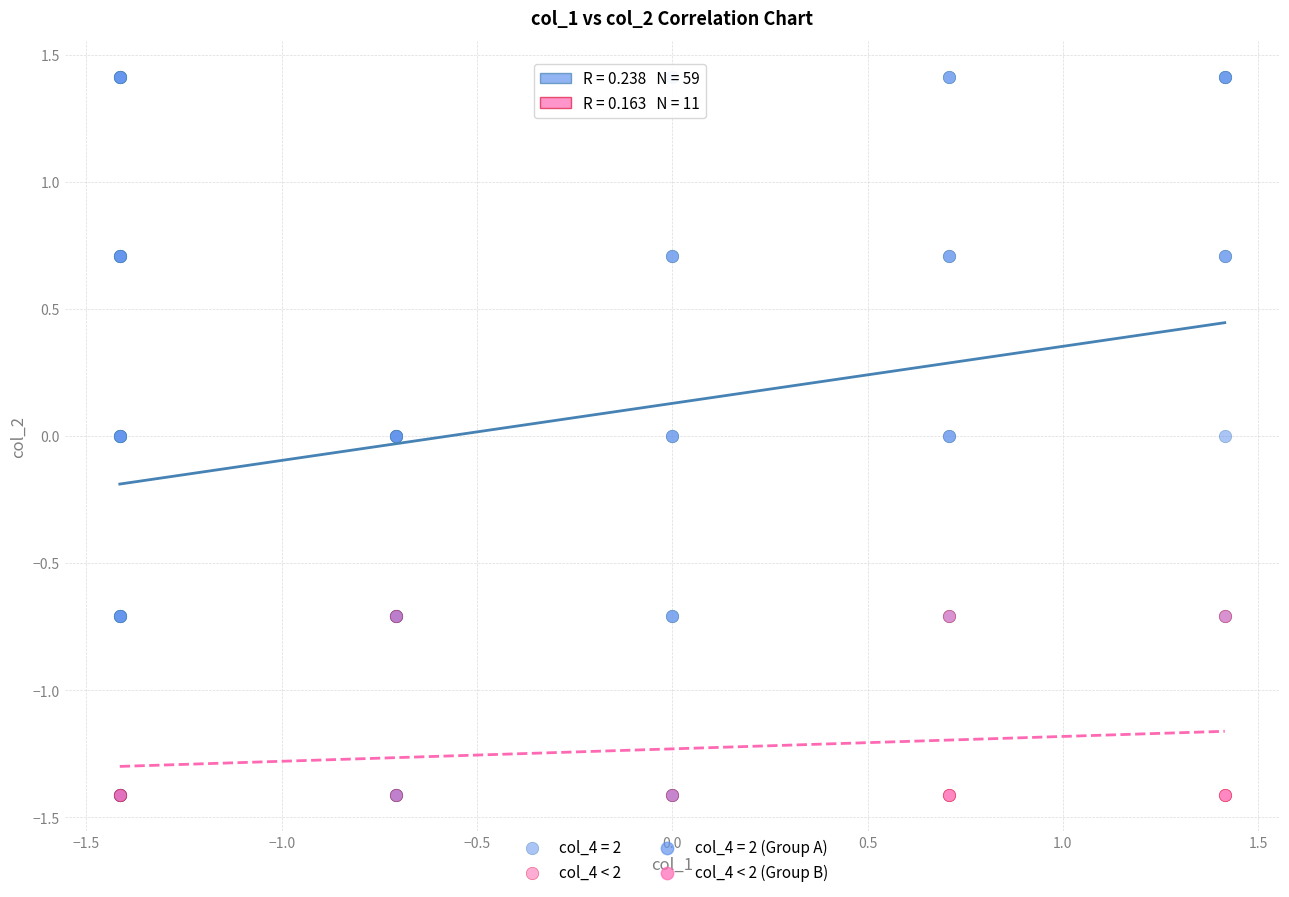

Which series reaches the maximum Y coordinate?

col_4 = 2